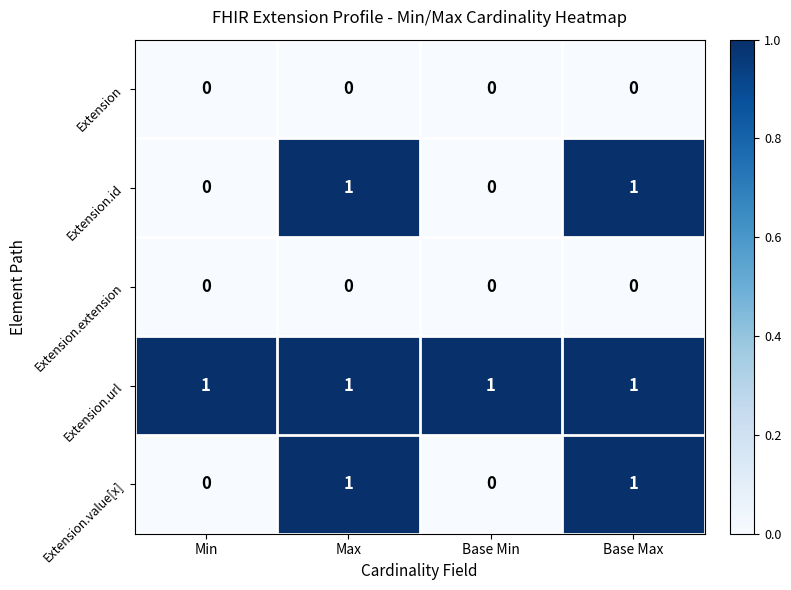

Reading left to right, list all the values displayed in this chart.

Extension: Min=0	Max=0	Base Min=0	Base Max=0
Extension.id: Min=0	Max=1	Base Min=0	Base Max=1
Extension.extension: Min=0	Max=0	Base Min=0	Base Max=0
Extension.url: Min=1	Max=1	Base Min=1	Base Max=1
Extension.value[x]: Min=0	Max=1	Base Min=0	Base Max=1